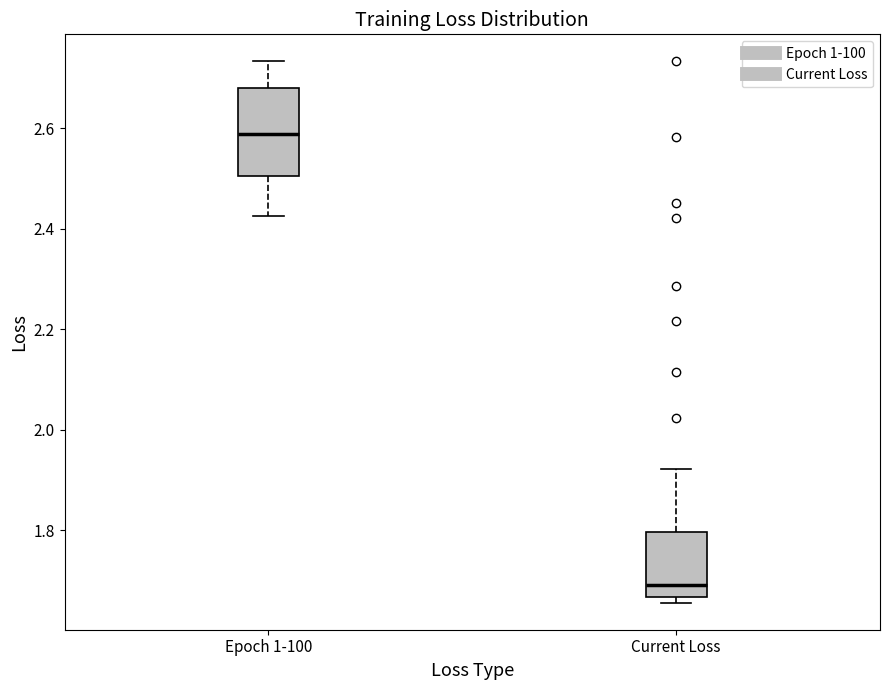

Reading left to right, transcribe this box plot: for each box, give where its median line is, the range the box spans, and where its two whiskers end, as read against the y-axis. The values are not printed on the chart, so give them approximately, as read against the axis.

Epoch 1-100: median 2.58, box 2.50 to 2.68, whiskers 2.42 to 2.74
Current Loss: median 1.70, box 1.66 to 1.80, whiskers 1.66 (just below the box's lower edge) to 1.92